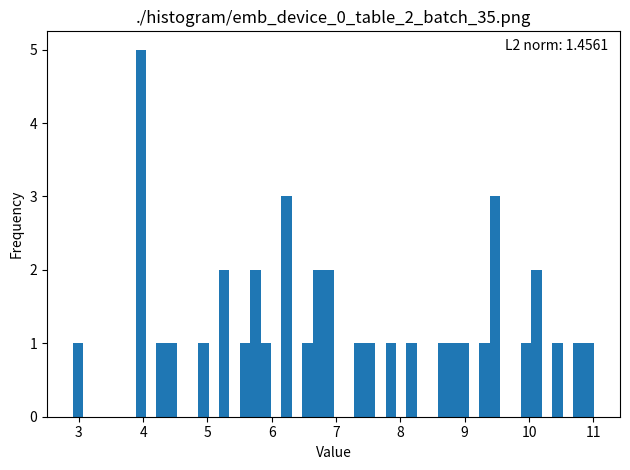

Read against the x-axis, roughly where is the centre of the tallest bar?

4.0